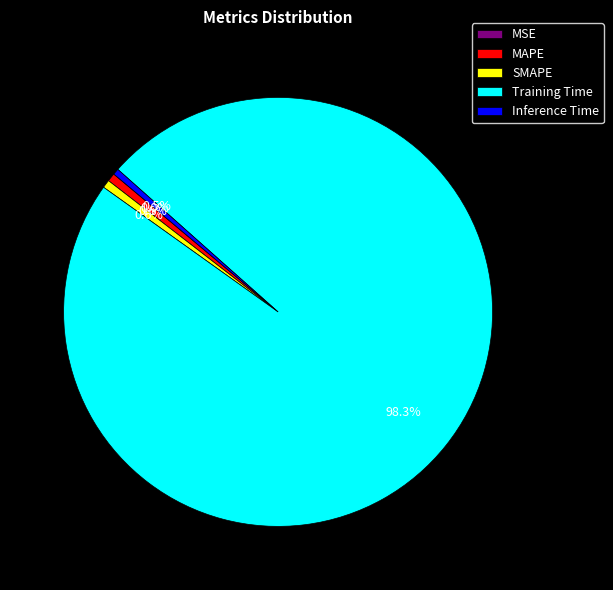

What is the largest slice in the pie chart?

Training Time